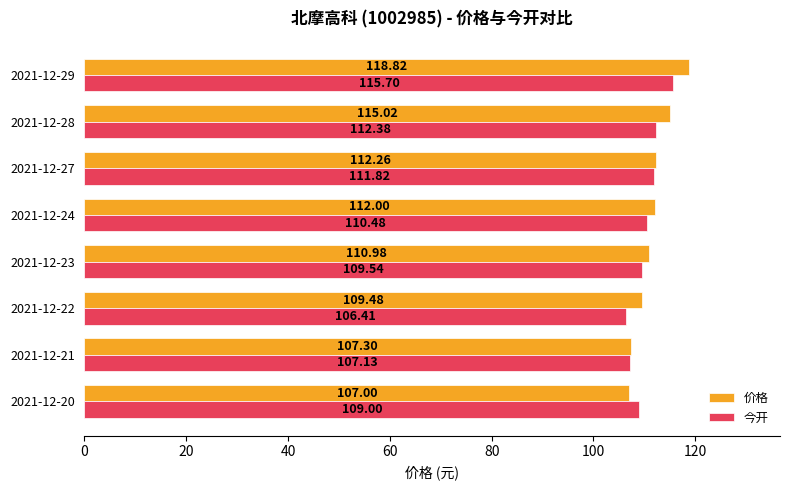

What is the average value of the 价格 series?

111.6